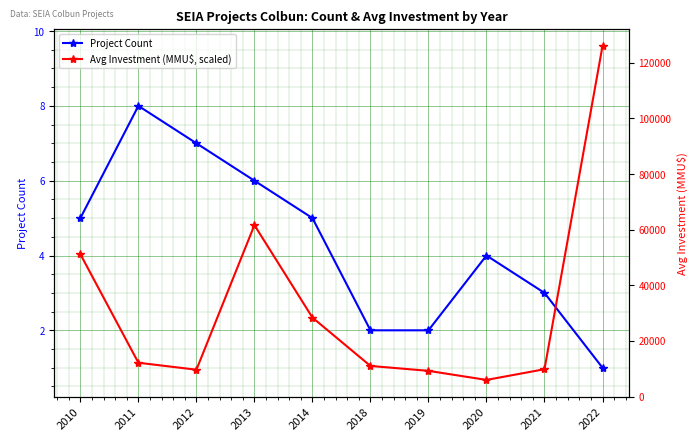

At which label does Avg Investment (MMU$, scaled) reach its minimum?

2020